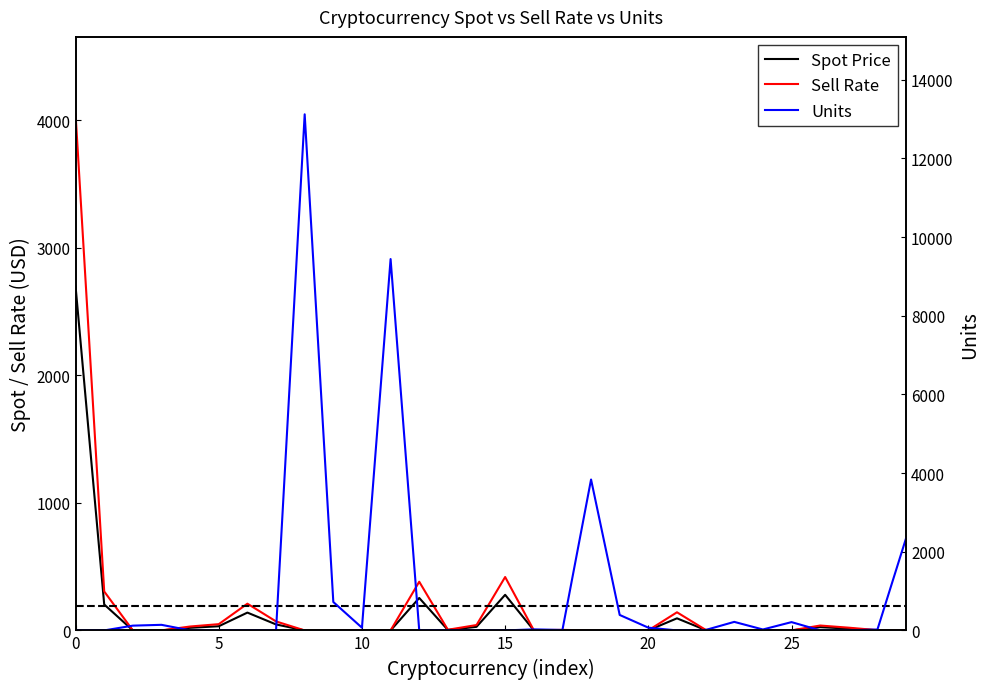

After their last crossing, which series has the higher values: Units or Sell Rate?

Units